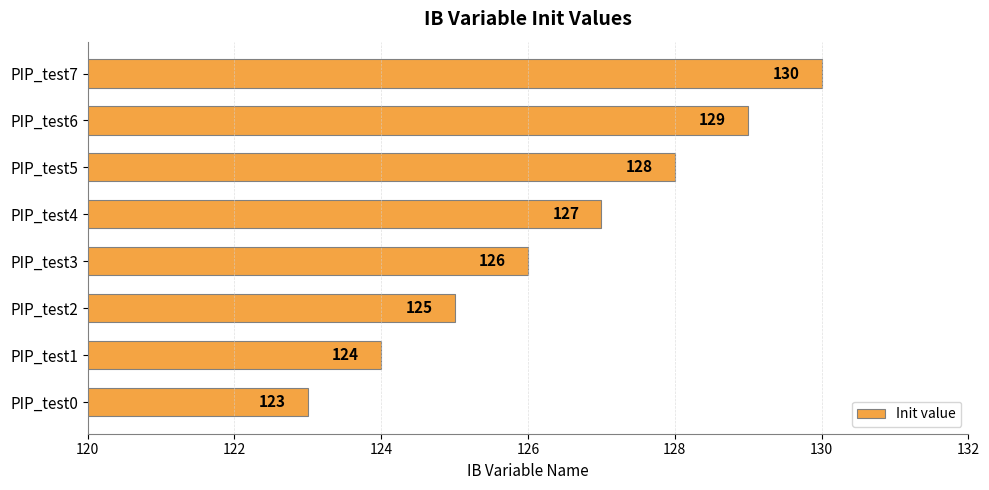

Between PIP_test4 and PIP_test6, which is larger?

PIP_test6